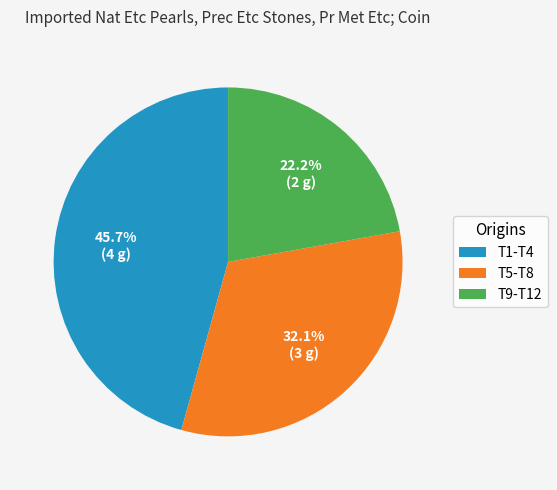

Rank the categories by value from highest to lowest.

T1-T4, T5-T8, T9-T12